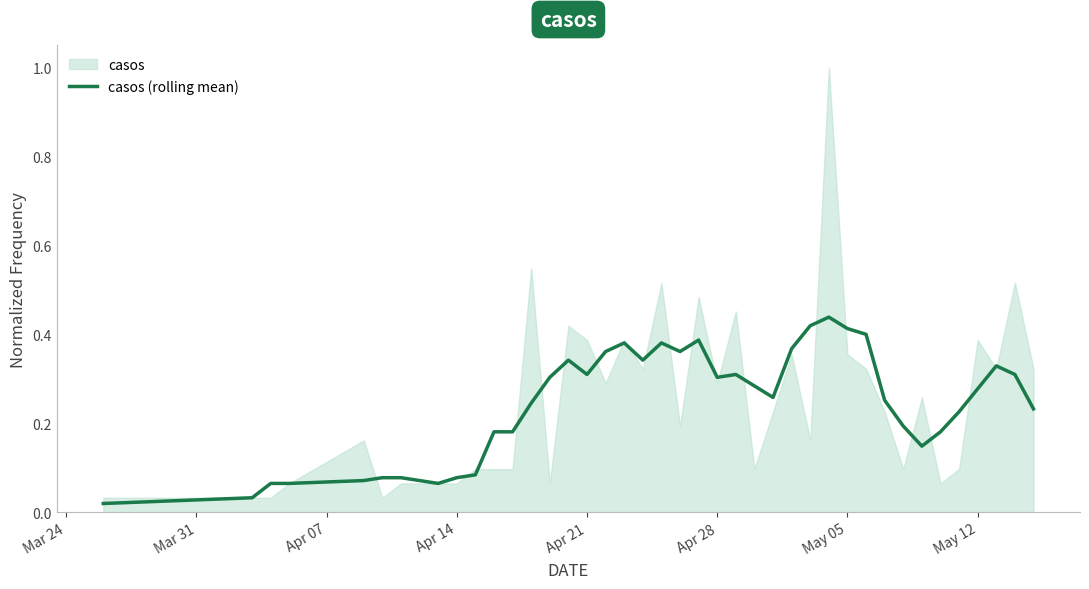

The chart shows a value of 0.6 at 21. True or false?

False